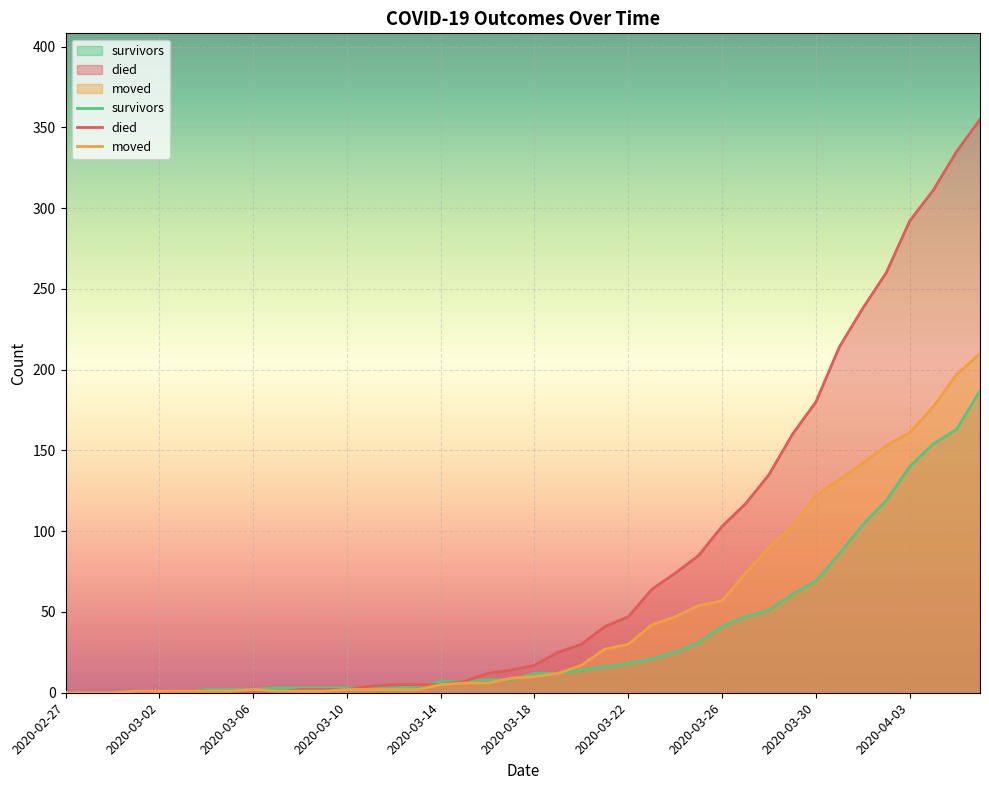

What is the average value of the died series?

79